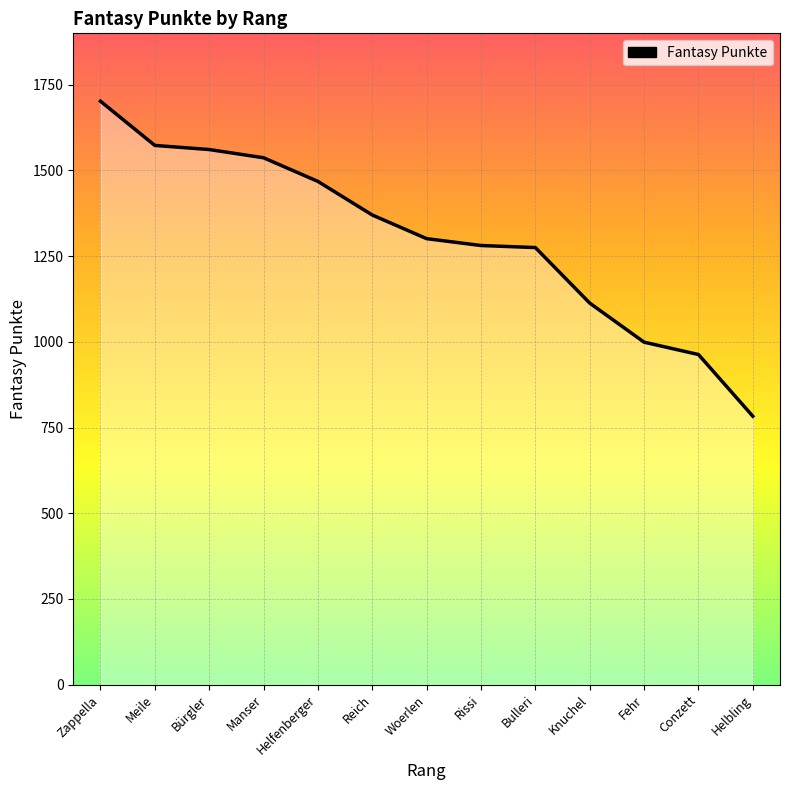

Read the value at Knuchel, to the nearest 50.

1100